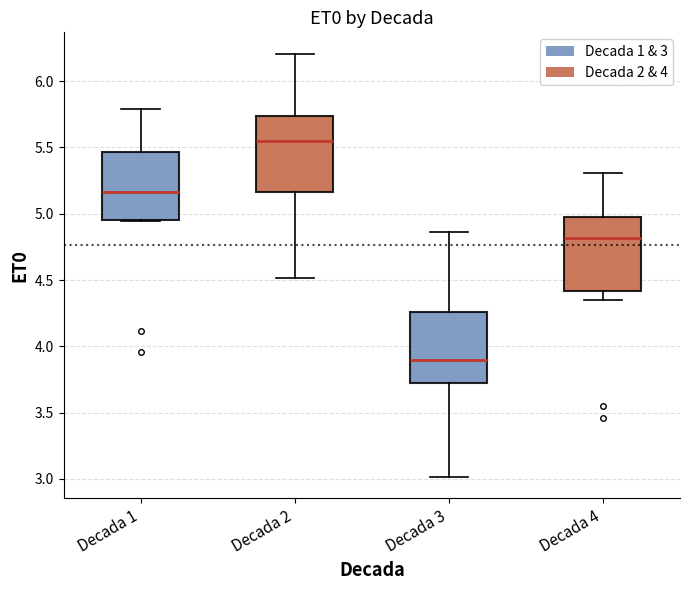

Reading left to right, read every box against the y-axis: the position of its median line, the range the box covers, and the ends of its whiskers. The values are not printed on the chart, so give them approximately, as read against the axis.

Decada 1: median 5.15, box 4.95 to 5.45, whiskers 4.95 to 5.80
Decada 2: median 5.55, box 5.15 to 5.75, whiskers 4.50 to 6.20
Decada 3: median 3.90, box 3.70 to 4.25, whiskers 3.00 to 4.85
Decada 4: median 4.80, box 4.40 to 5.00, whiskers 4.35 to 5.30